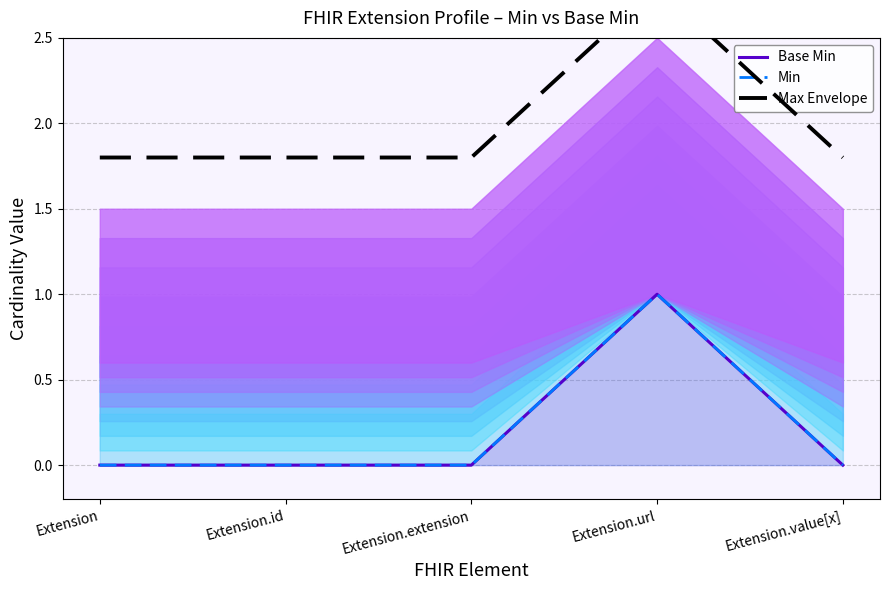

Where is the first local maximum for Max Envelope?

Extension.url